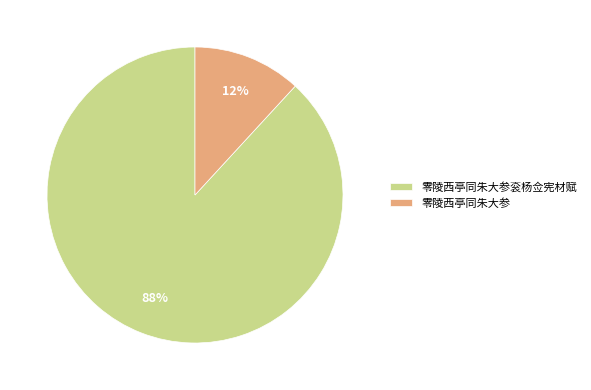

The 零陵西亭同朱大参衮杨佥宪材赋 slice represents 78% of the pie. True or false?

False